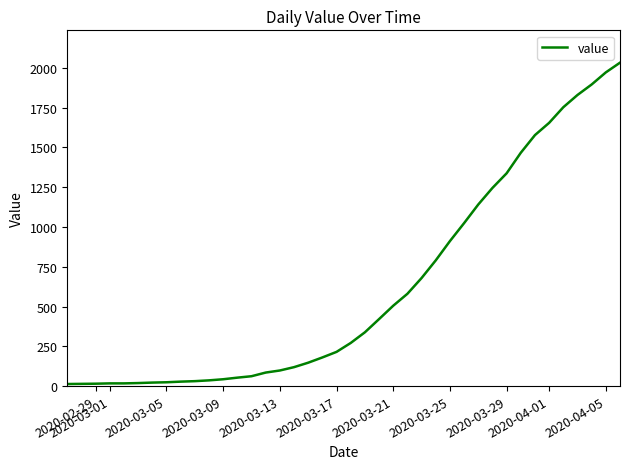

What is the maximum value shown in the chart?

2032